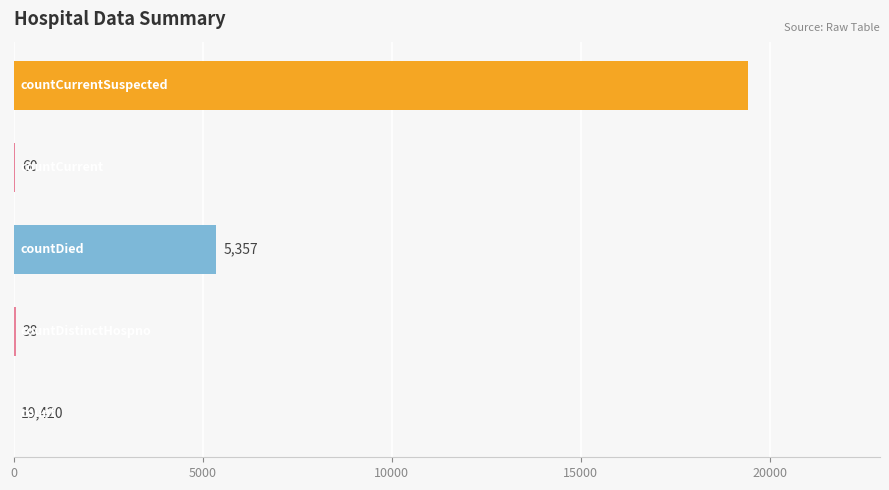

What is the sum of all values?

24875